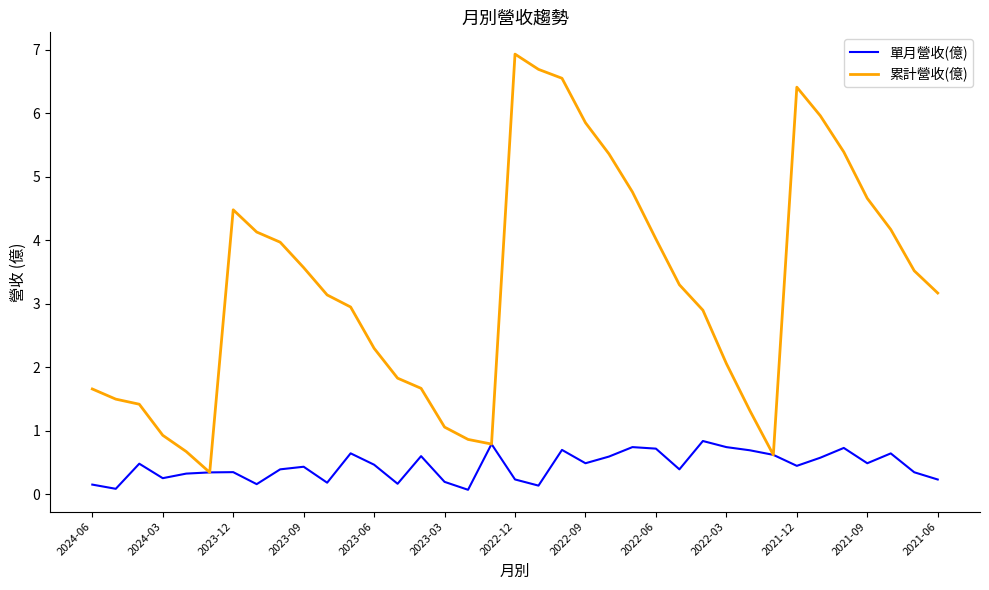

Which series has the largest total across all categories?

累計營收(億)